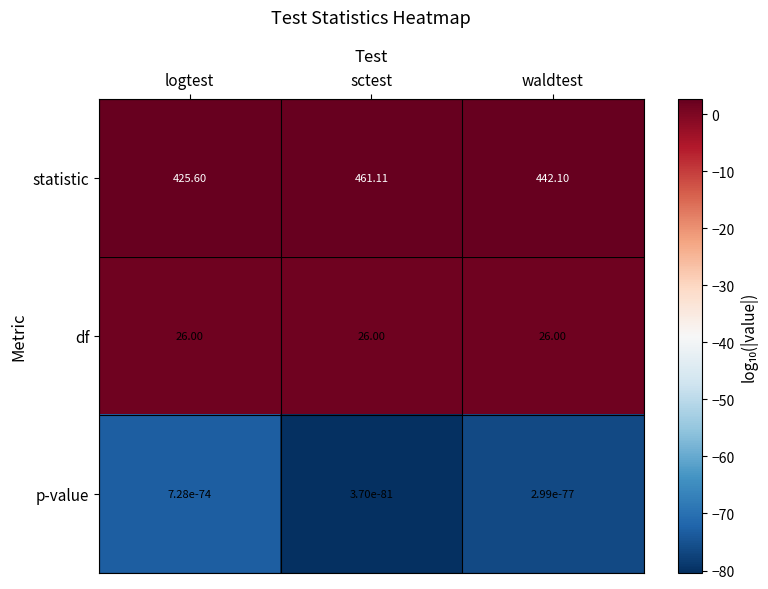

At which label does statistic reach its peak?

sctest